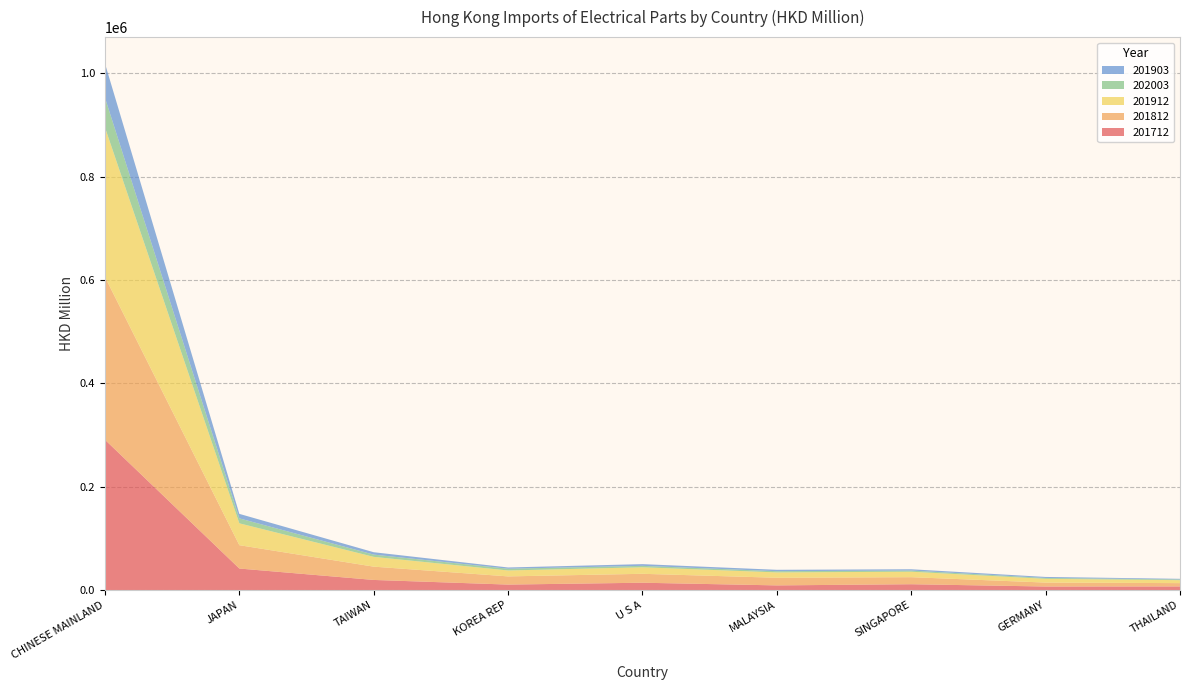

Reading right to left, list all the values displayed in this chart.

201712: 7138.9	6977.3	11424.7	9149.1	14316.6	10732.1	19706.9	41779.6	290927.1
201812: 6414.5	7624.9	13609.0	14784.1	17256.7	15834.1	25705.2	45169.0	315032.4
201912: 5736.8	7268.4	10570.7	10355.2	12632.7	11473.3	18948.9	42290.9	289396.7
202003: 1353.0	1663.3	2274.1	2331.6	2765.5	3367.8	4369.5	9586.3	57389.9
201903: 1229.1	1967.3	2485.9	2695.6	3312.3	2409.6	4610.7	8701.4	66246.7